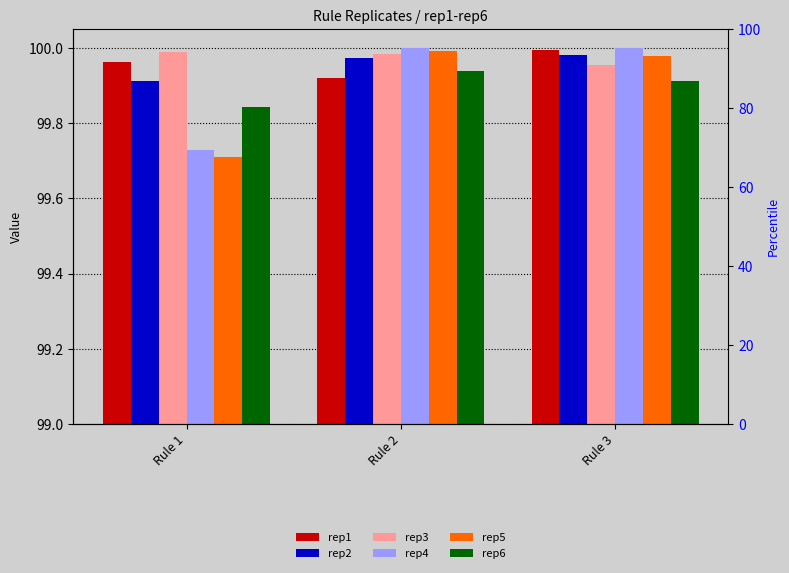

Reading right to left, list all the values displayed in this chart.

rep1: 100.0	99.9	100.0
rep2: 100.0	100.0	99.9
rep3: 100.0	100.0	100.0
rep4: 100.0	100.0	99.7
rep5: 100.0	100.0	99.7
rep6: 99.9	99.9	99.8